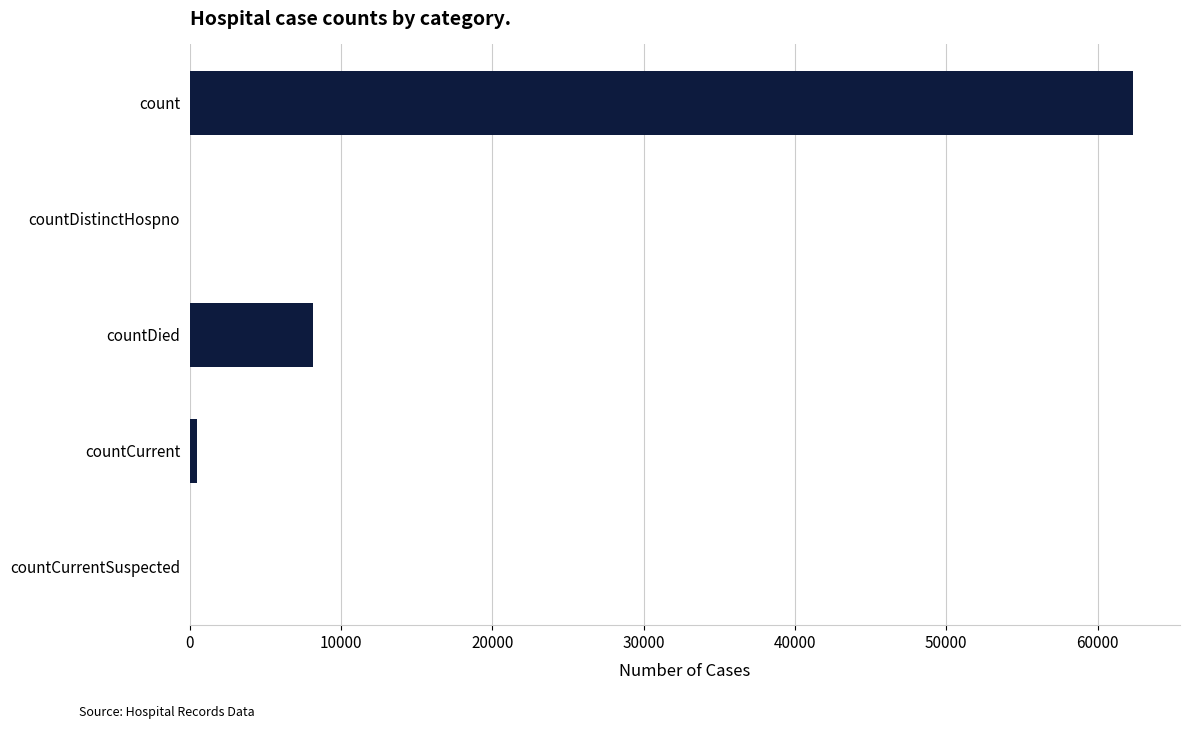

Reading top to bottom, extract all data points from this chart.

count=62333	countDistinctHospno=0	countDied=8145	countCurrent=465	countCurrentSuspected=0